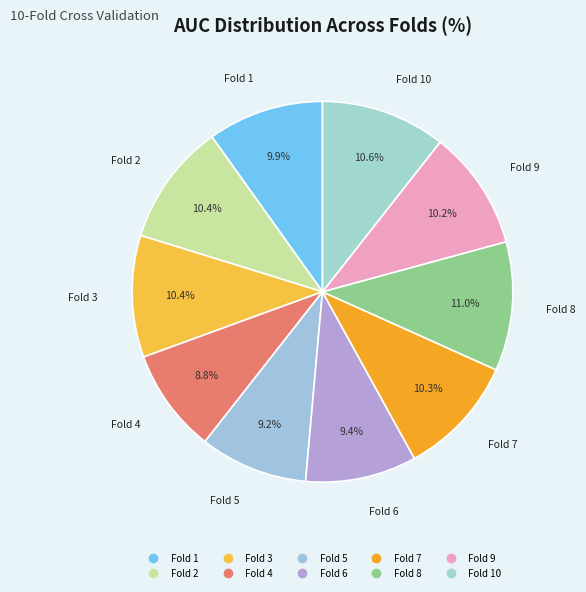

How many segments does this pie chart have?

10